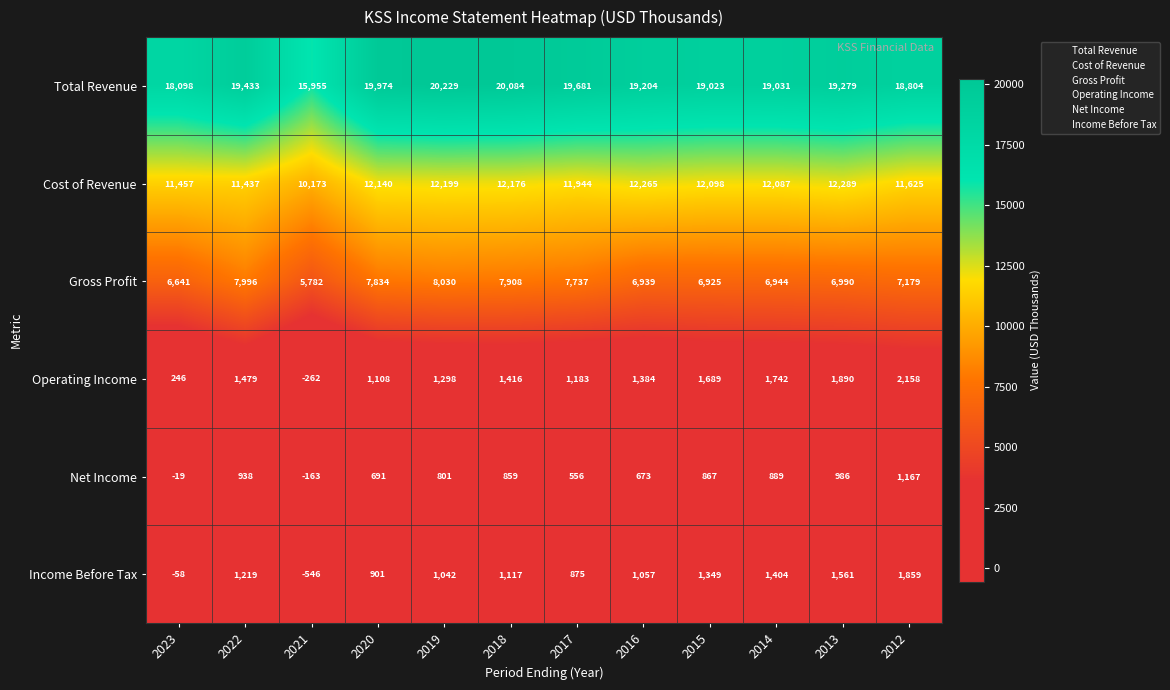

What is the sum of all Income Before Tax values?

11780